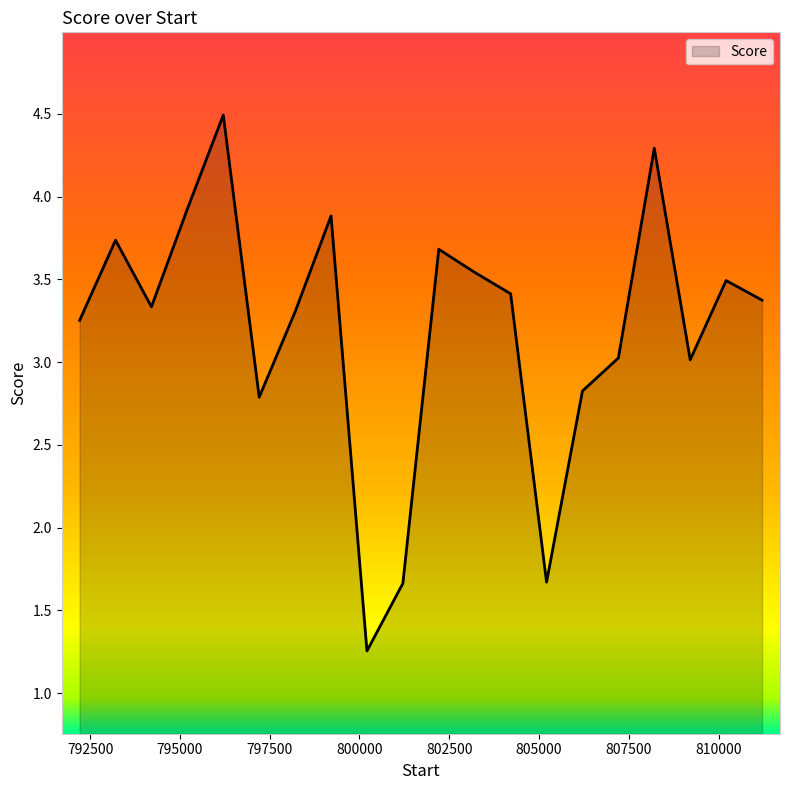

What is the greatest value displayed?

4.5